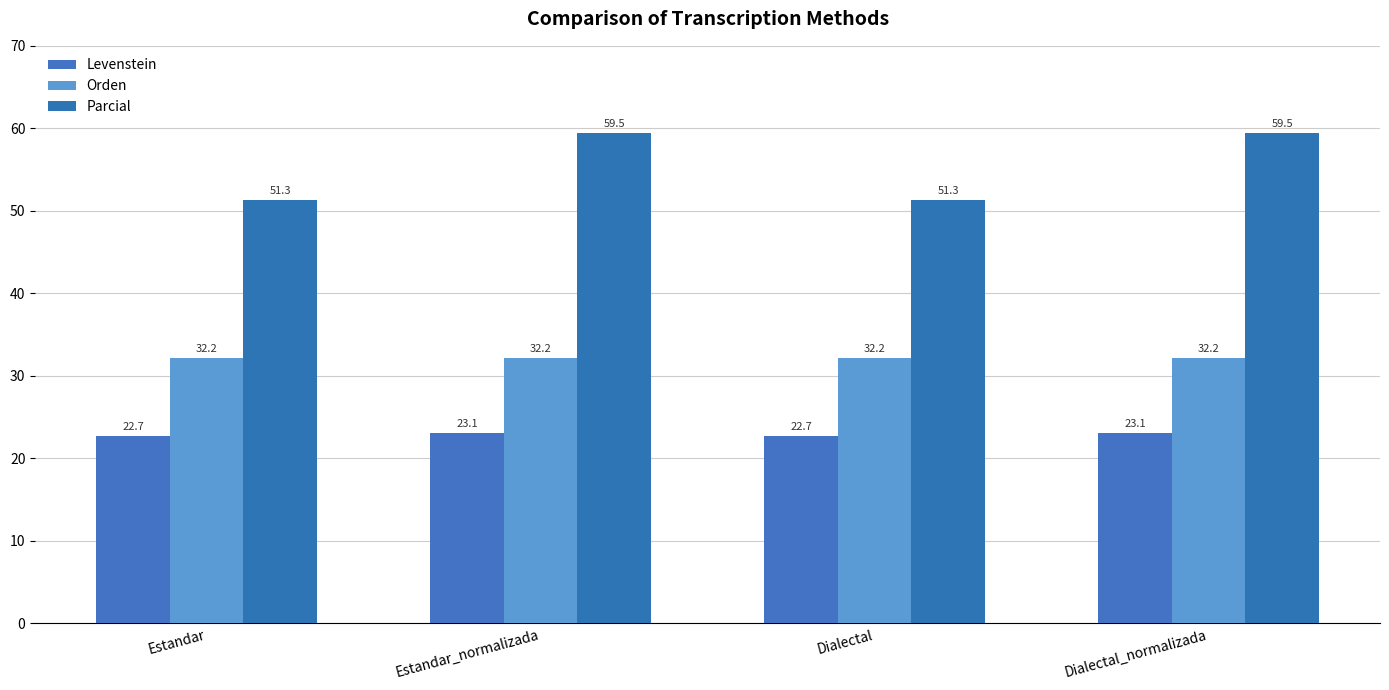

At how many categories does at least one series exceed 31?

4